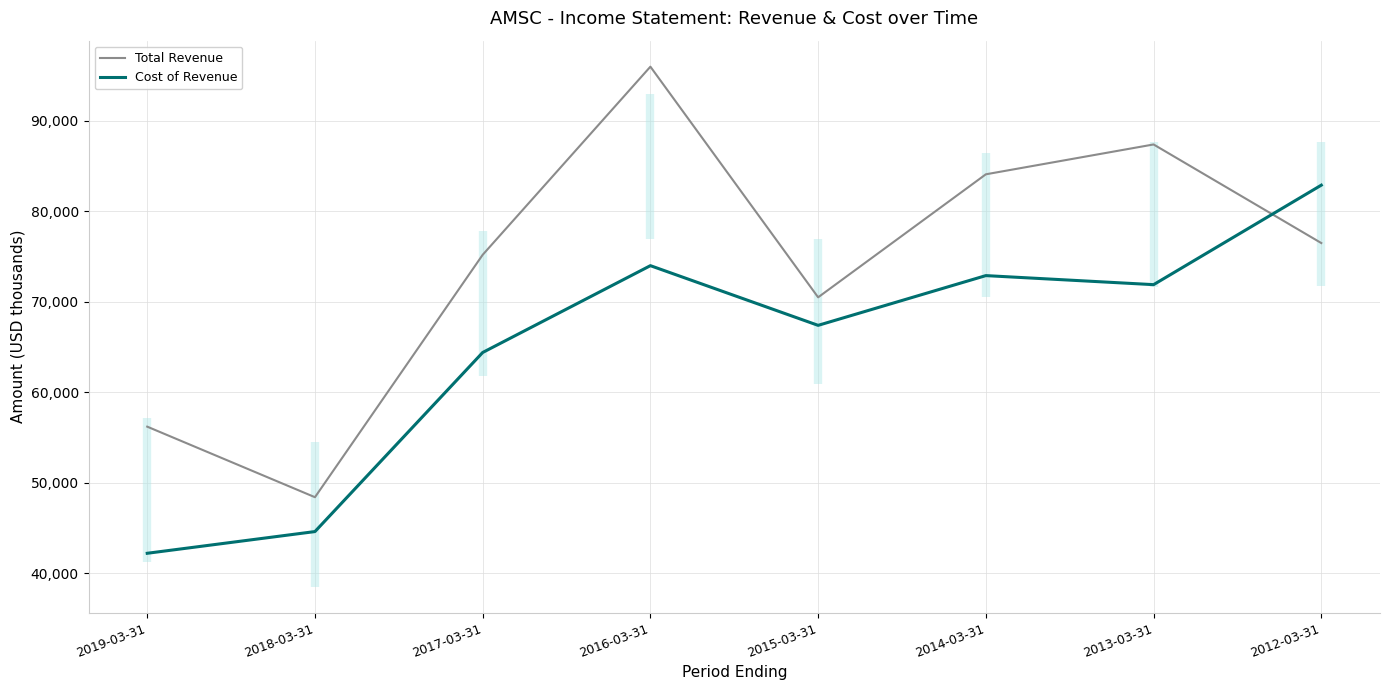

The Cost of Revenue series shows 17637 at 2014-03-31. True or false?

False